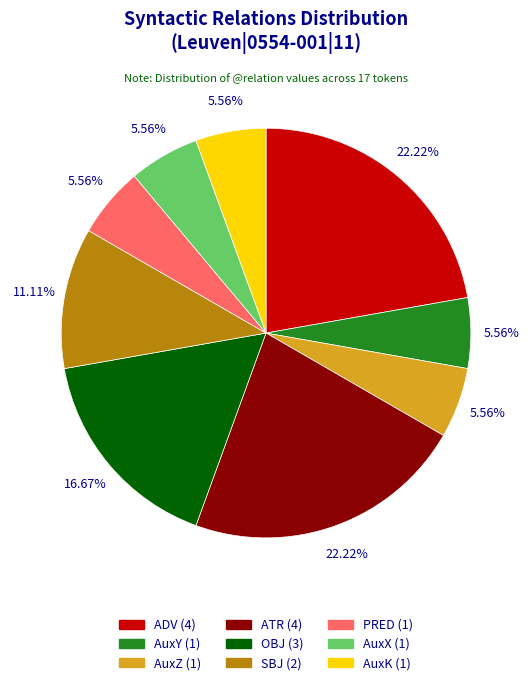

Is it true that PRED is 6% of the pie?

True